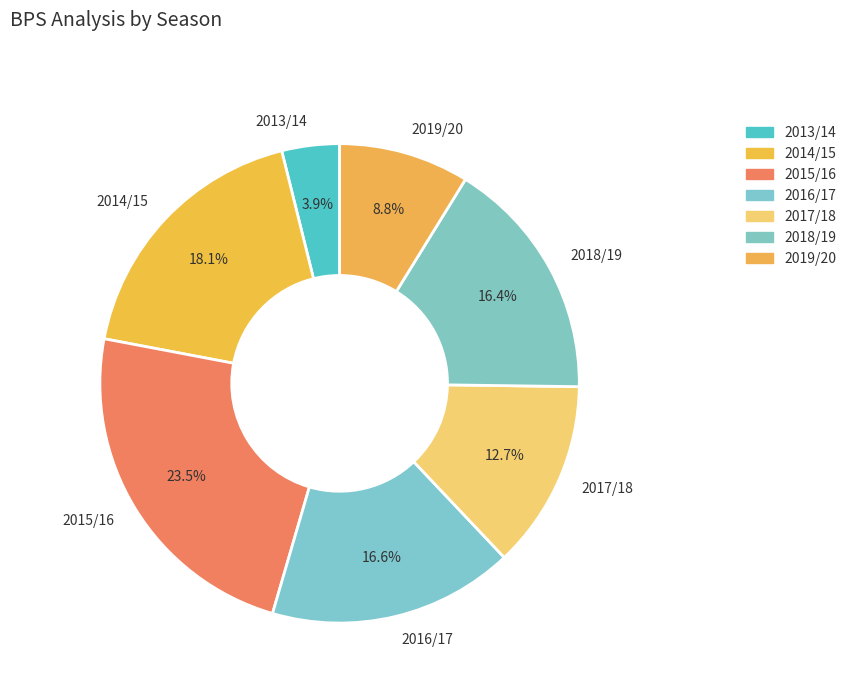

Which slice is the smallest?

2013/14